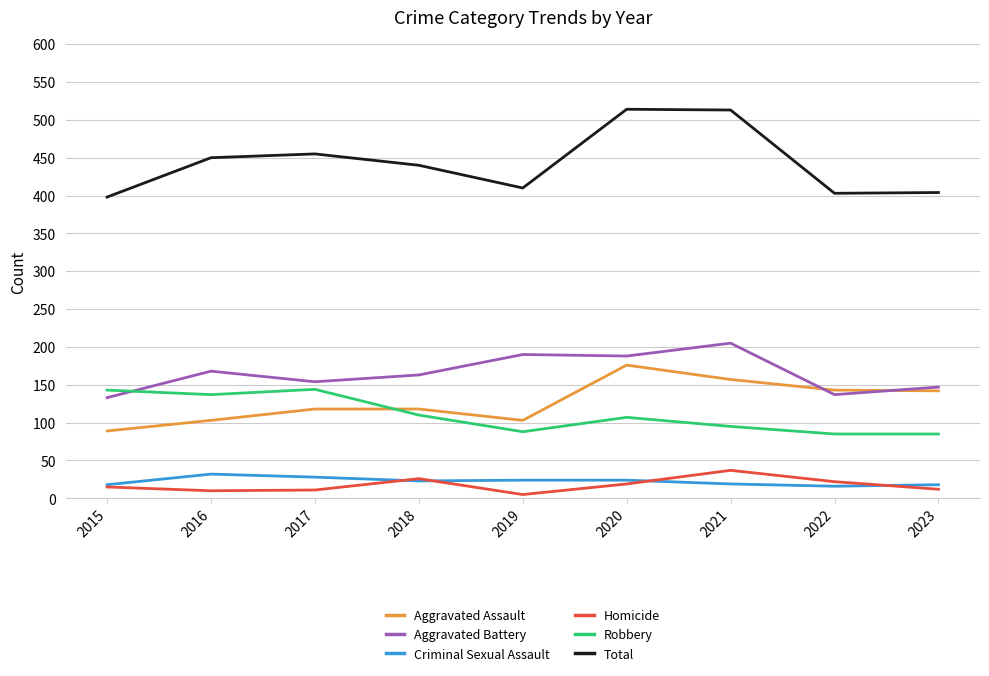

The Robbery series shows 137 at 2016. True or false?

True